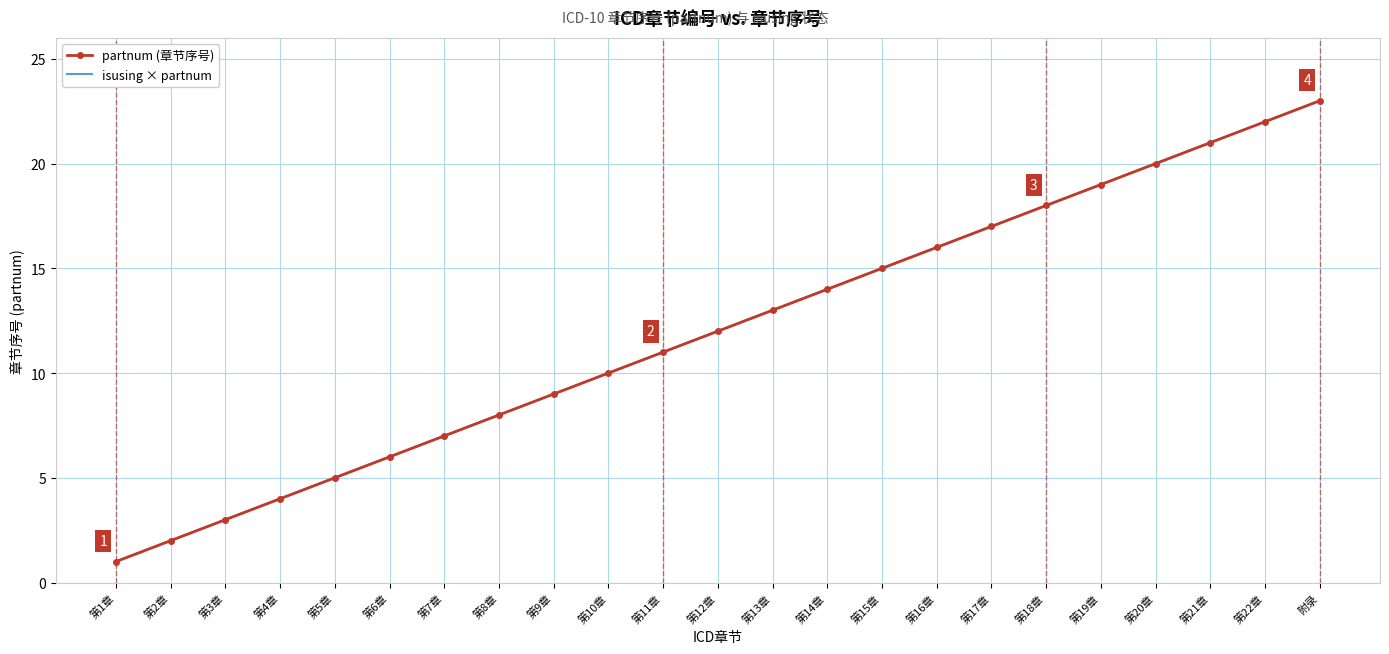

Which has a higher value, 第13章 or 第9章?

第13章